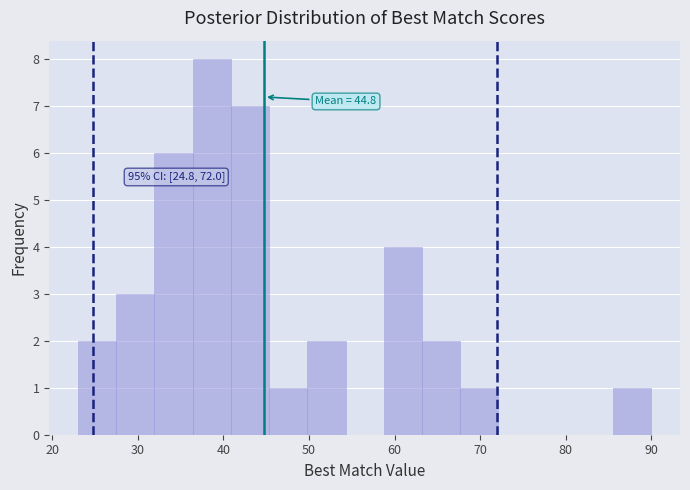

Which range on the x-axis has the tallest bar?

36 to 41